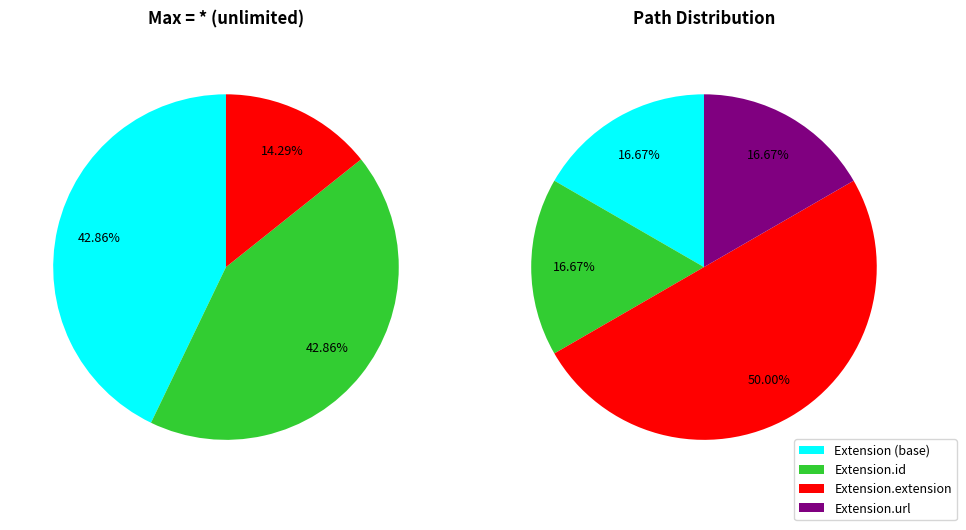

Is there a majority slice in this chart?

Yes